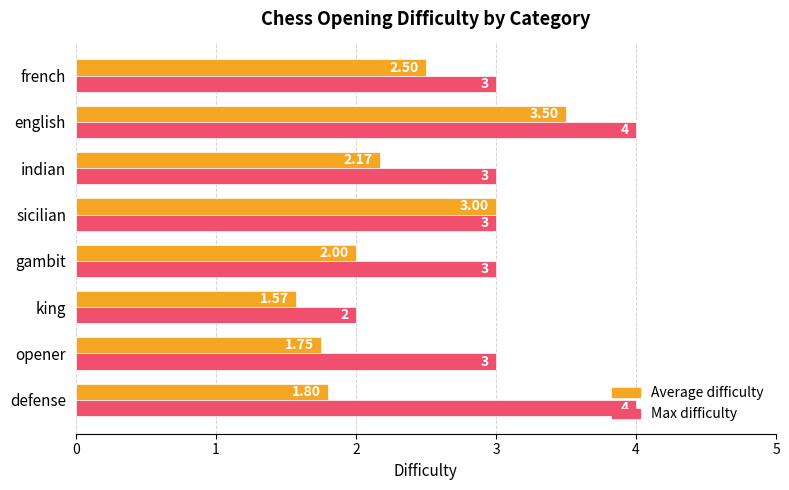

What is the sum of all Average difficulty values?

18.3